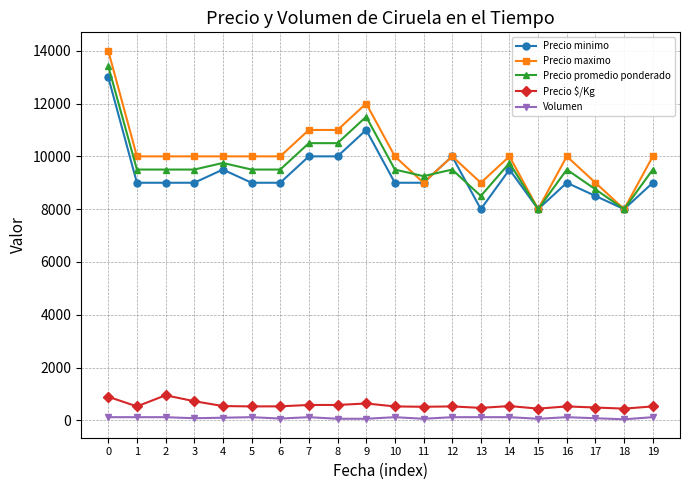

At how many categories does at least one series exceed 756?

20